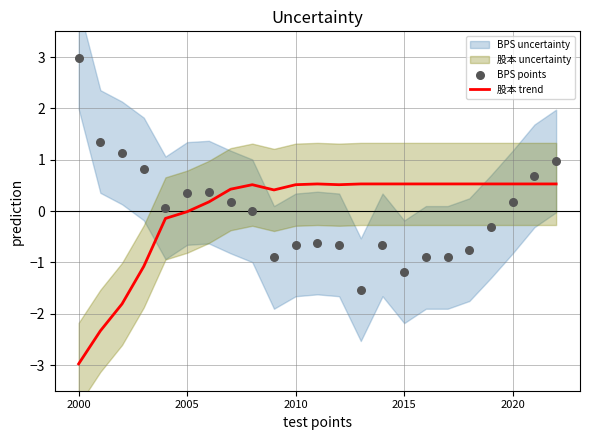

Which series has the largest Y range (max minus min)?

BPS points